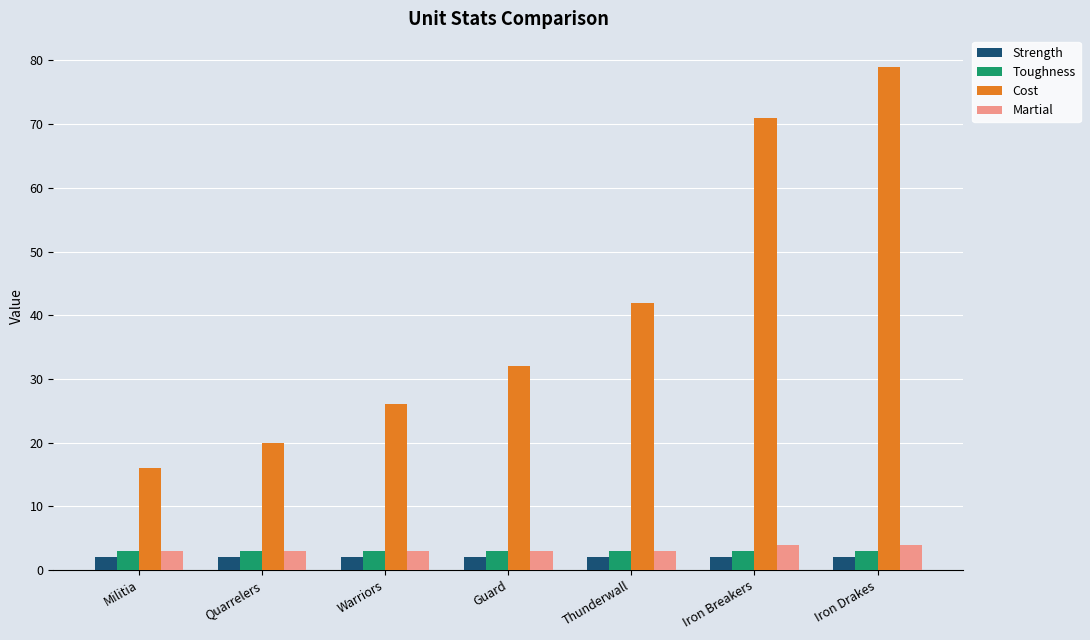

Read the Cost value at Iron Breakers.

71